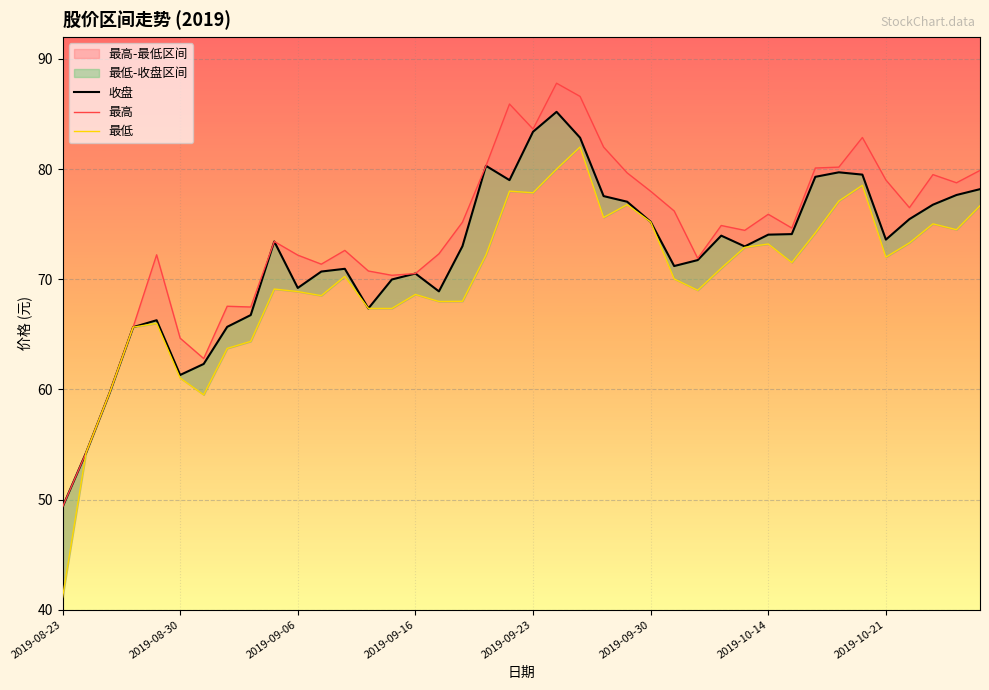

What is the sum of the 最低 values at 38 and 2019-08-30?

128.8